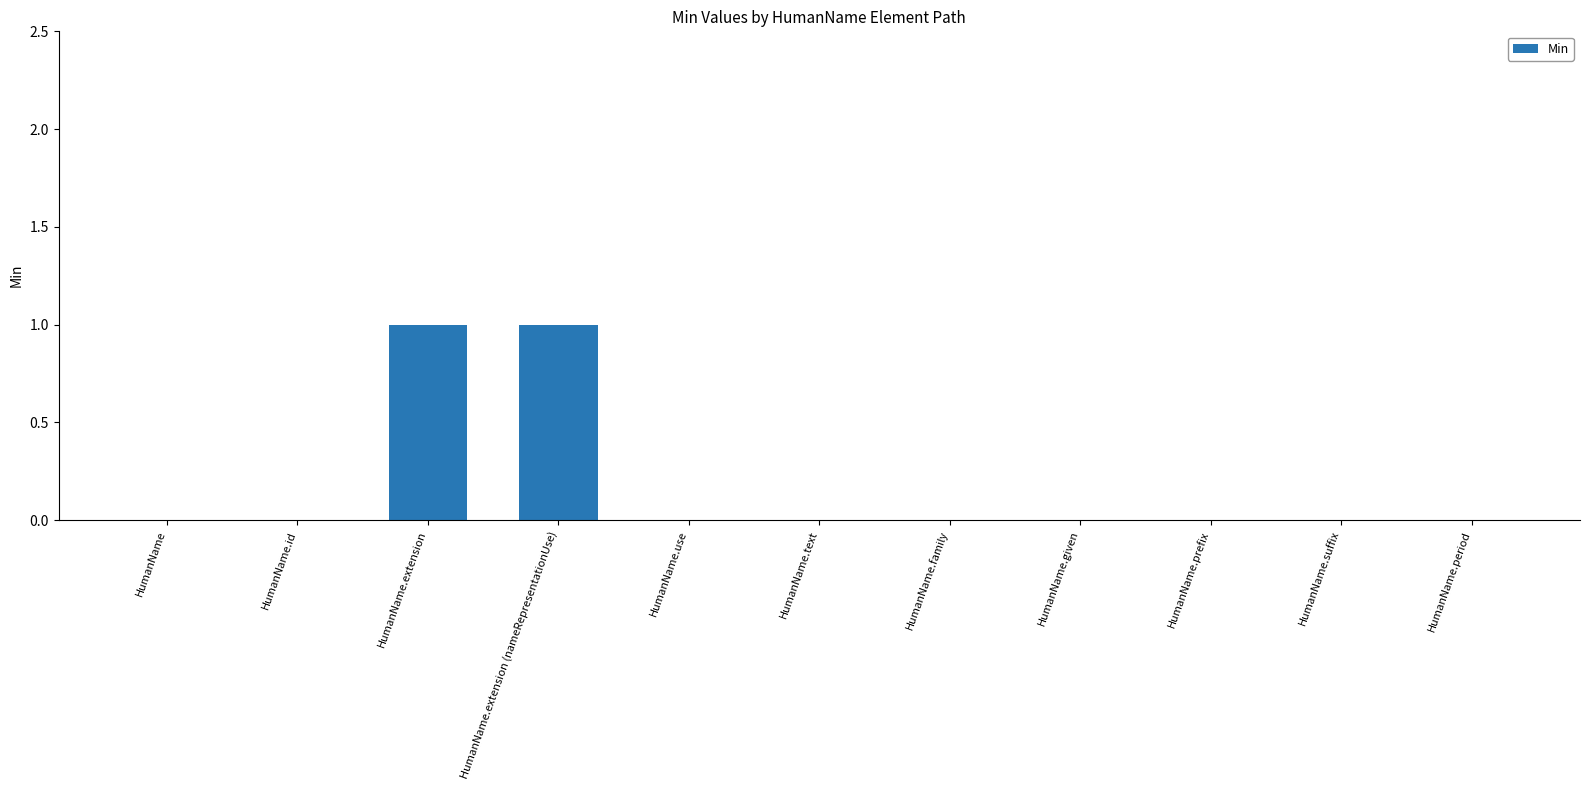

What is the ratio of the value at HumanName.extension (nameRepresentationUse) to the value at HumanName.extension?

1.0